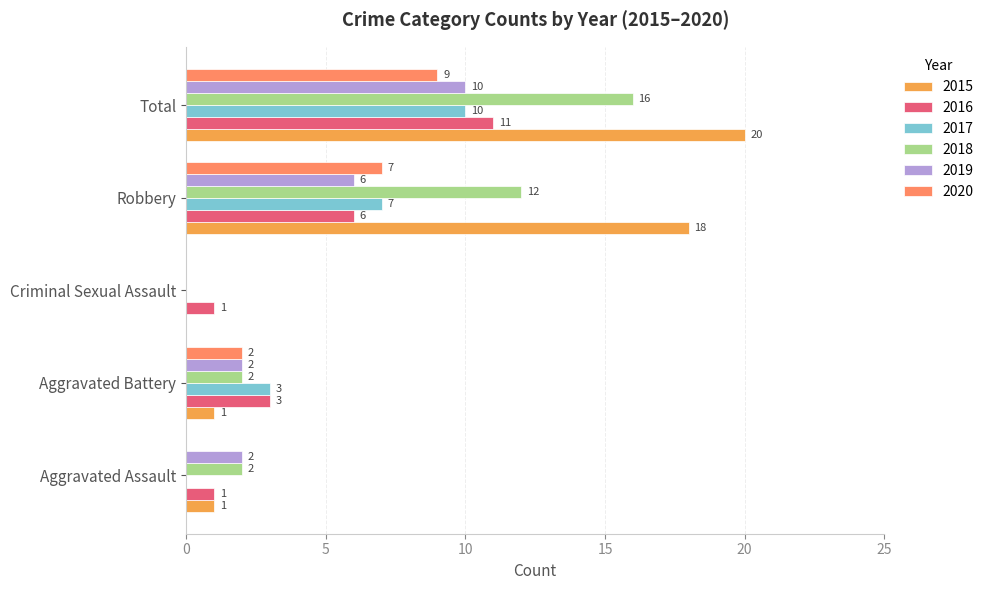

At which category is the sum across all series the highest?

Total